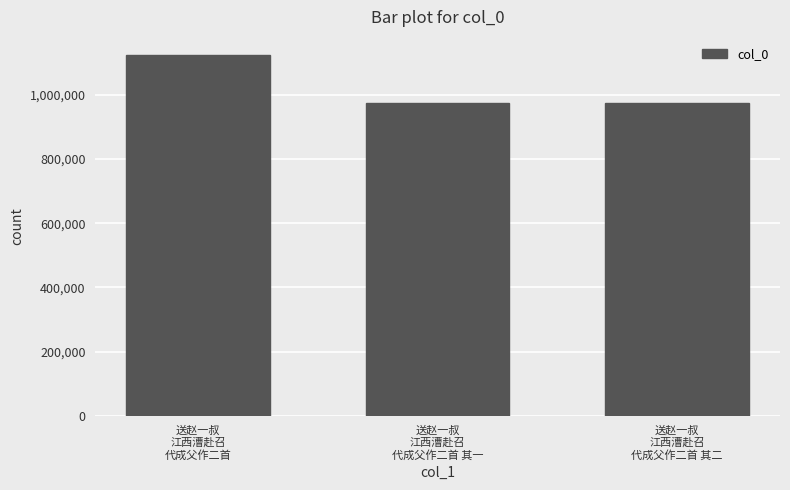

What is the minimum value shown in the chart?

974230